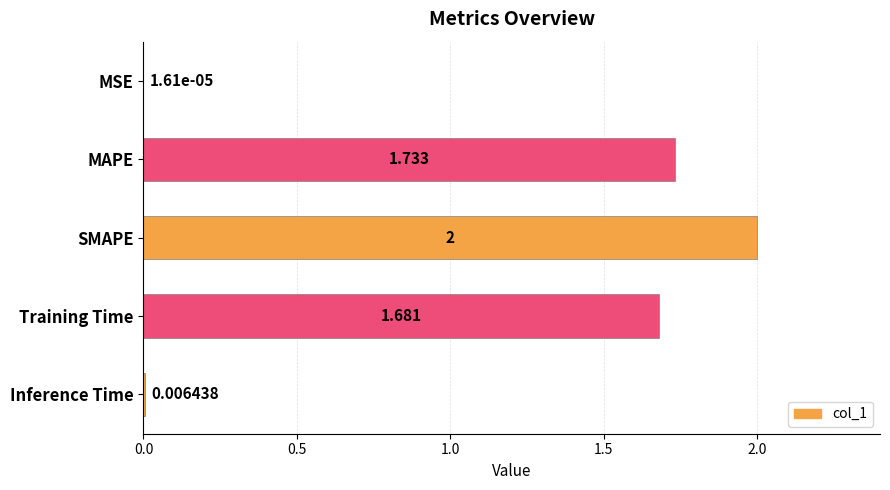

Which has a higher value, Training Time or Inference Time?

Training Time